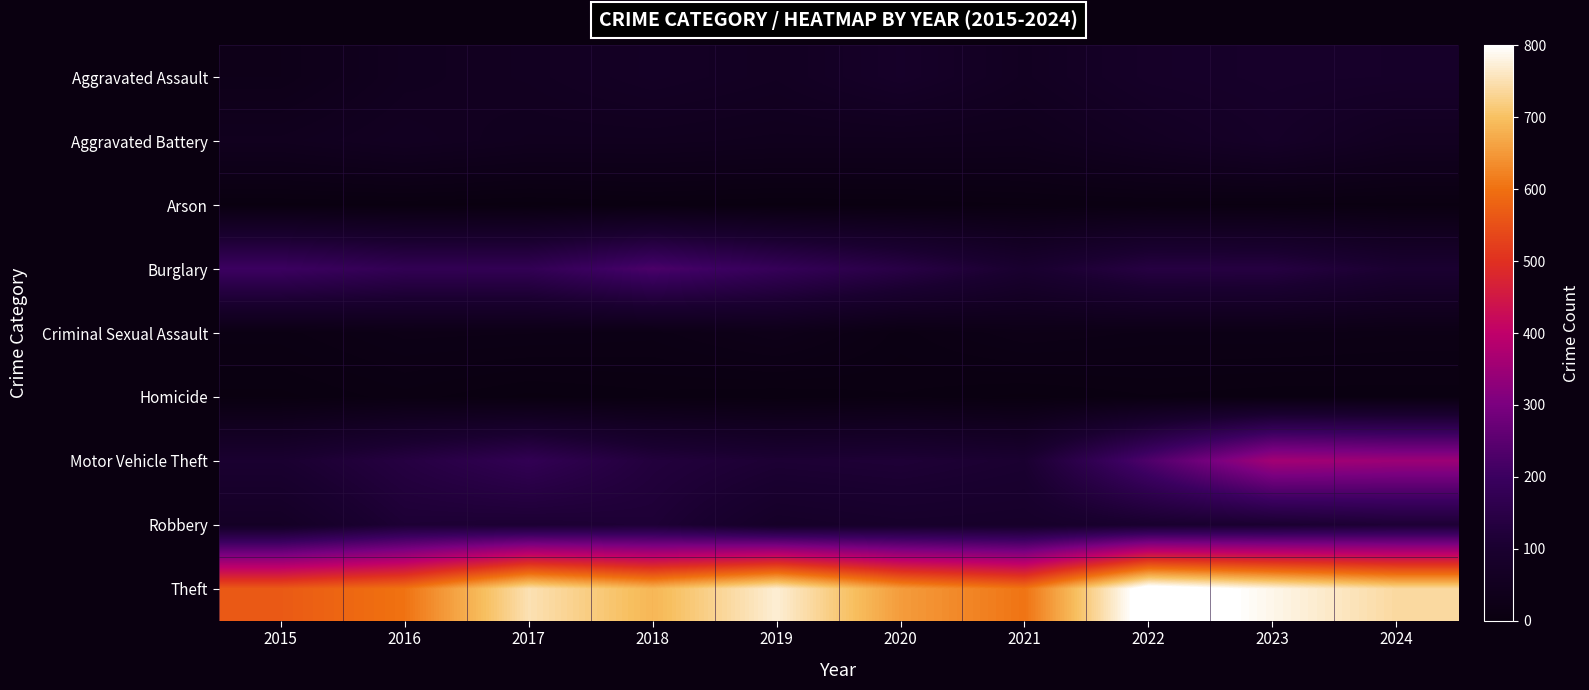

At 2015, list the series in order from smallest to largest.

Arson, Homicide, Criminal Sexual Assault, Aggravated Assault, Aggravated Battery, Robbery, Motor Vehicle Theft, Burglary, Theft